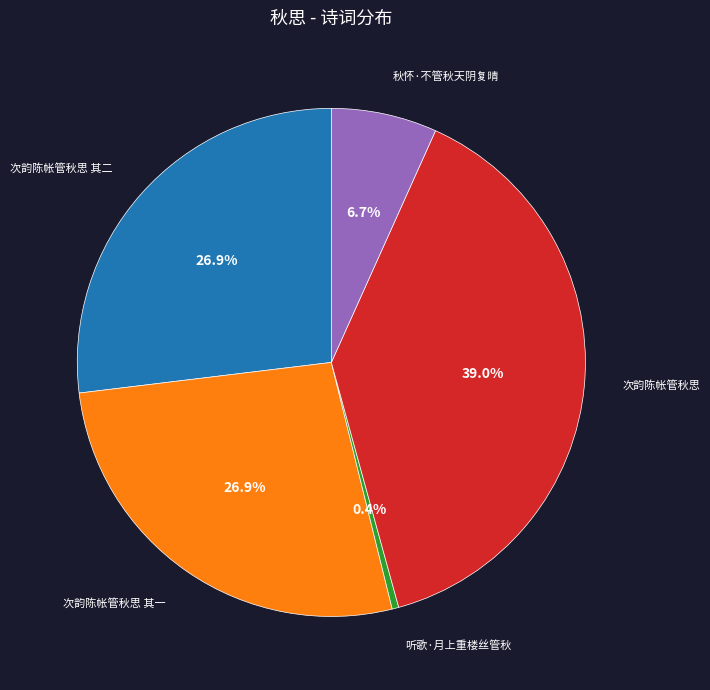

Does any single category account for the majority?

No